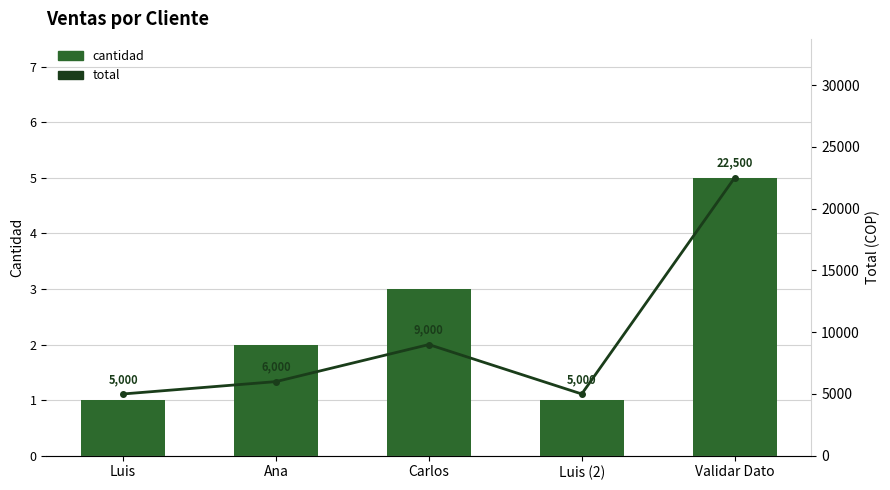

Reading left to right, extract all data points from this chart.

cantidad: 1	2	3	1	5
total: 5000	6000	9000	5000	22500